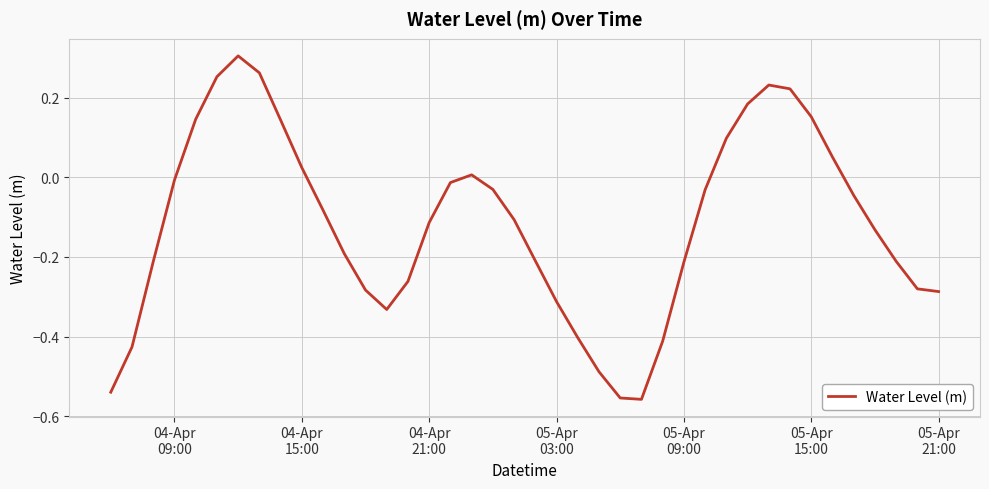

What is the difference between the maximum and minimum values?

0.9